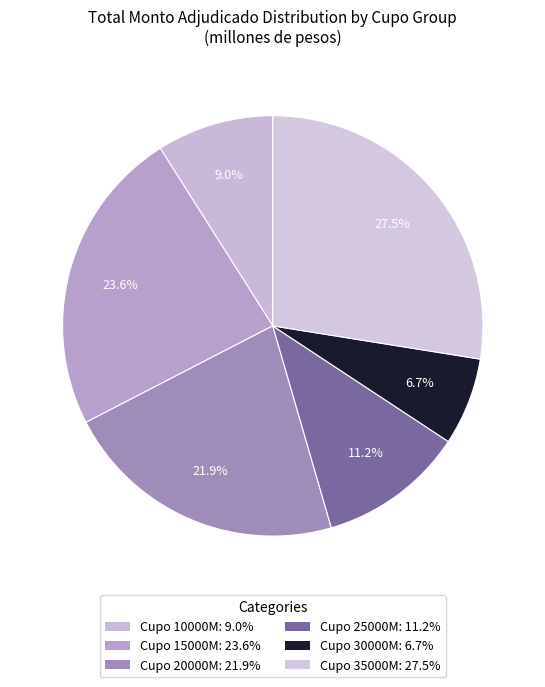

How many segments does this pie chart have?

6